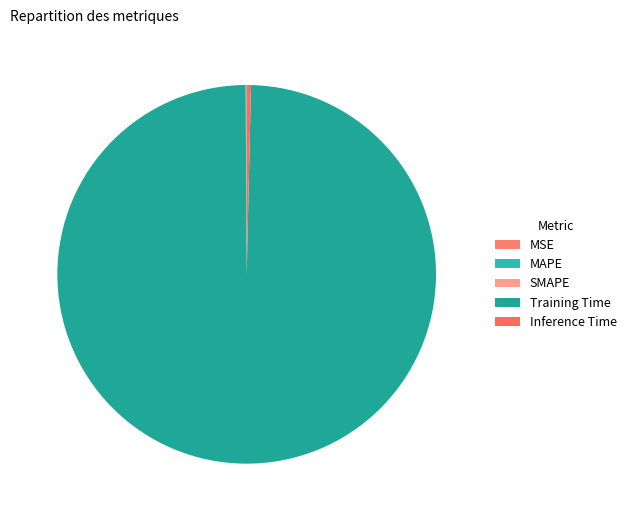

To the nearest percent, what is the average slice percentage?

20%